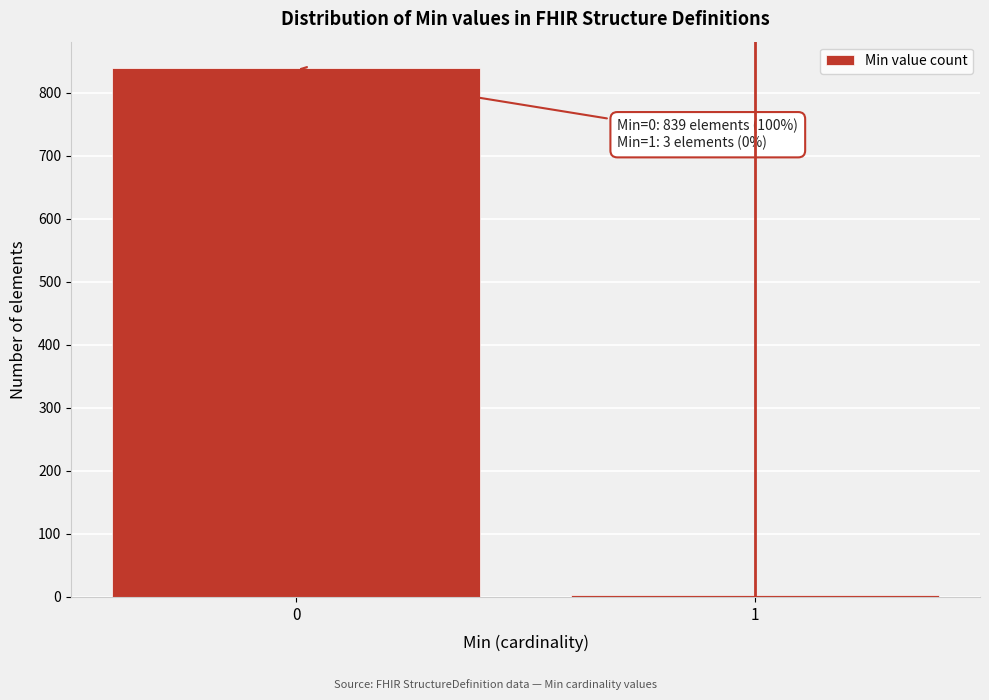

Reading left to right, what are all the values shown in this chart?

0=839	1=3